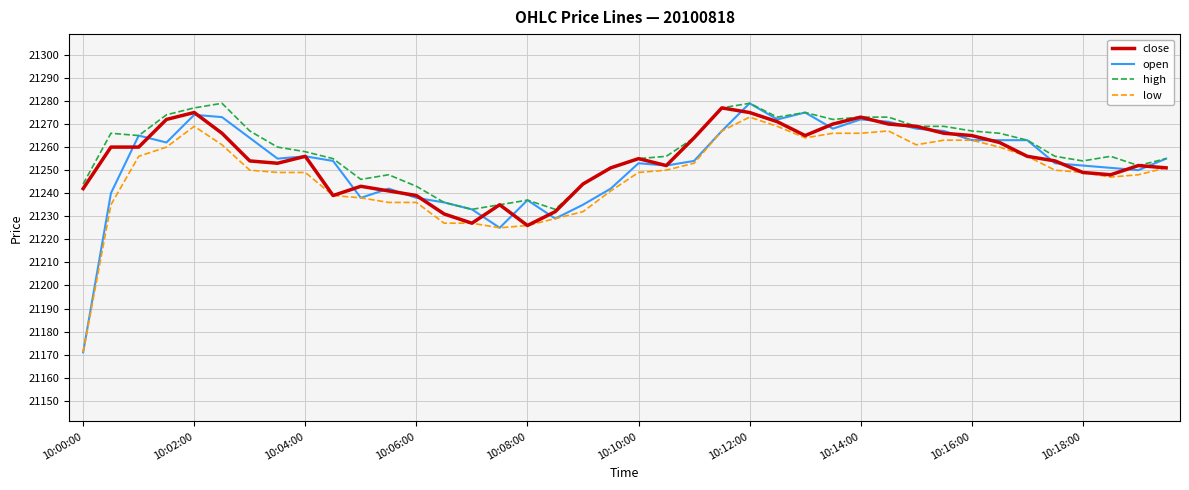

What is the average value of the close series?

21255